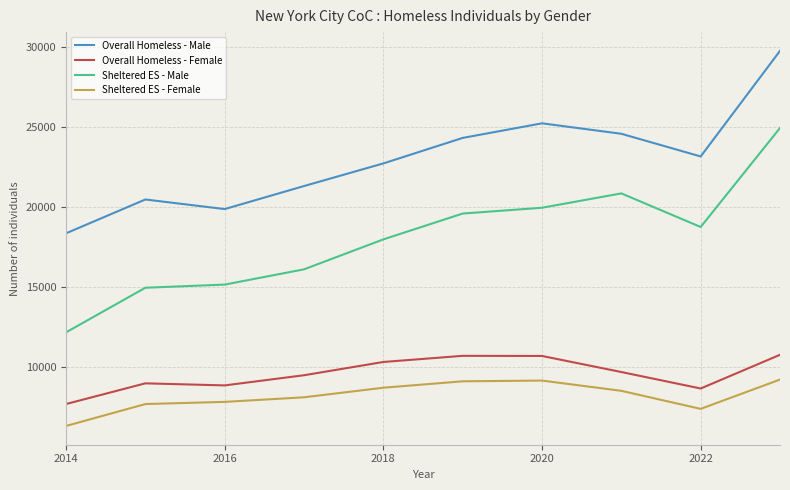

What is the difference between the maximum and minimum values in the Overall Homeless - Female series?

3070